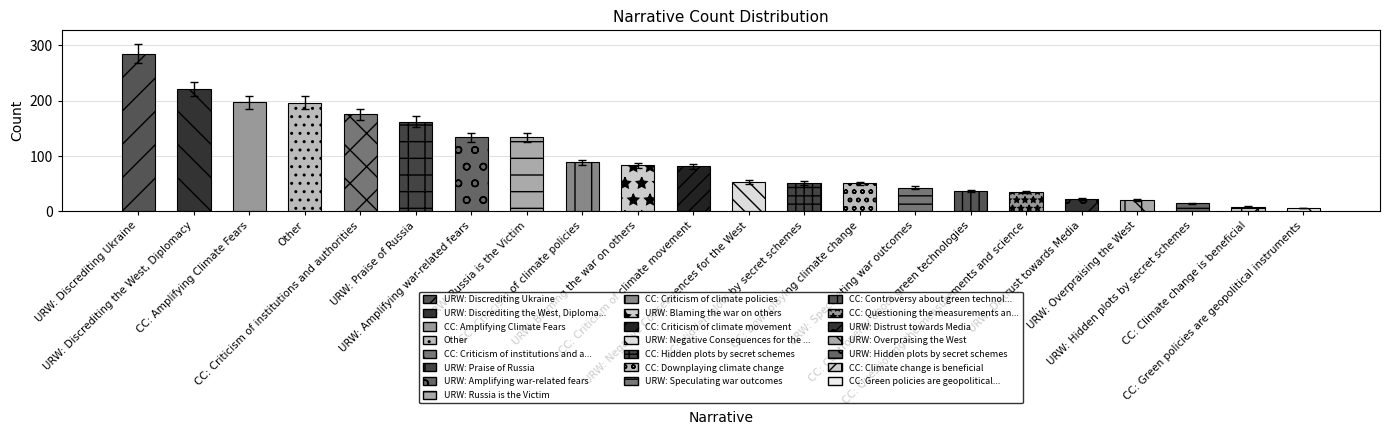

What is the minimum value shown in the chart?

4.7